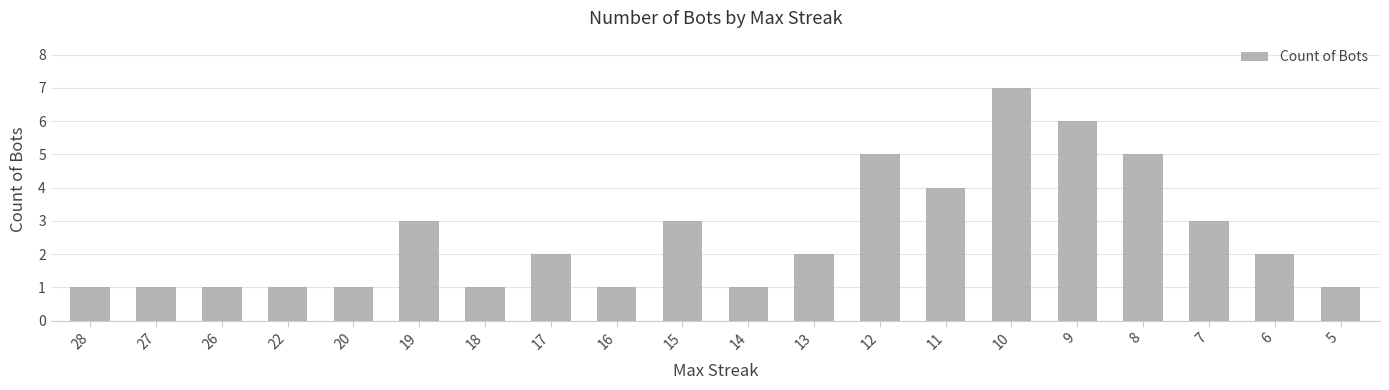

Is it true that the value at 13 is 1?

False